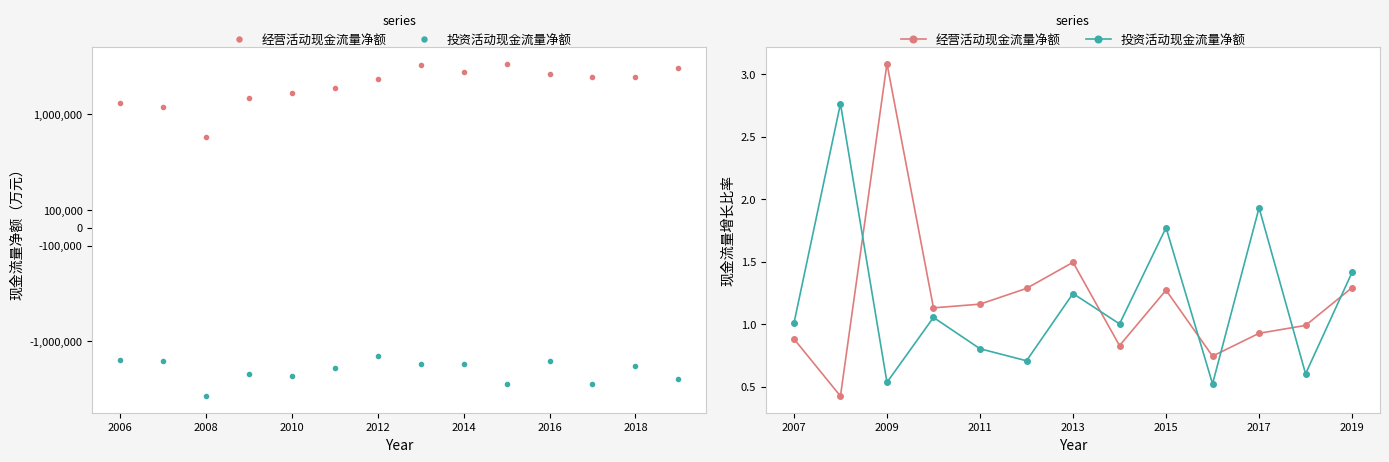

Is the value of 经营活动现金流量净额 at 2014 greater than the value of 投资活动现金流量净额 at 2016?

Yes